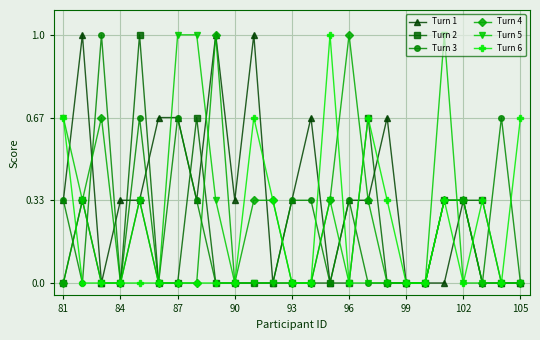

Which series has the largest total across all categories?

Turn 1